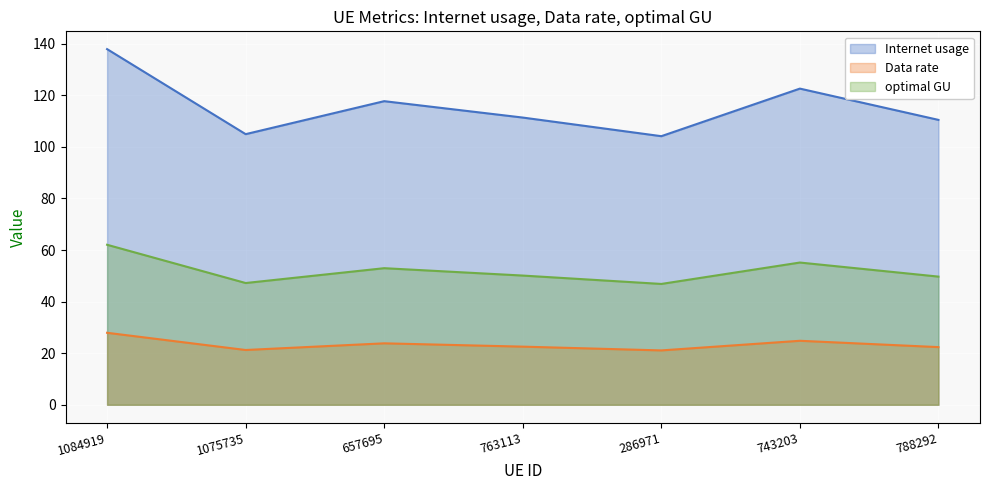

At how many categories does at least one series exceed 38?

7